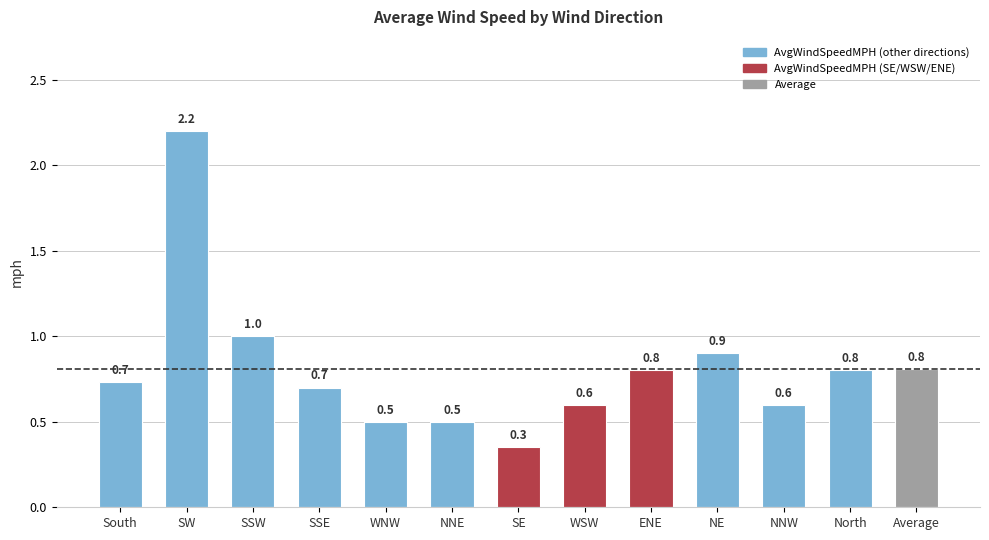

Are the bars grouped side by side (vs. stacked)?

Yes